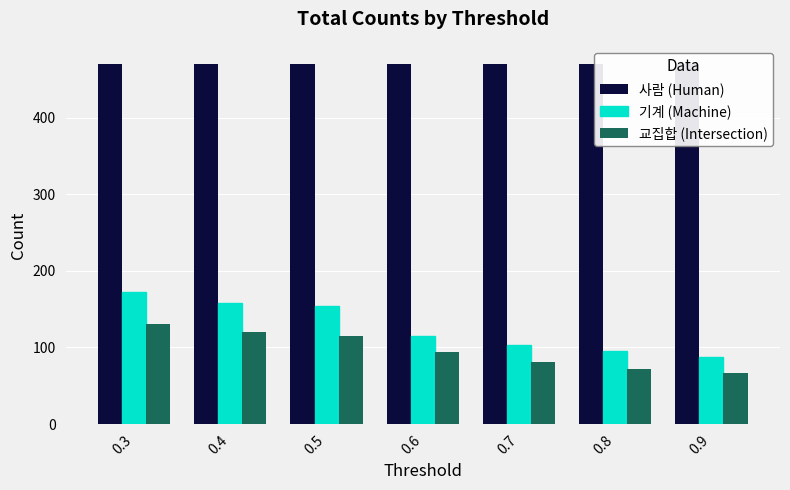

Reading left to right, transcribe all the data shown in this chart.

사람 (Human): 0.3=470	0.4=470	0.5=470	0.6=470	0.7=470	0.8=470	0.9=470
기계 (Machine): 0.3=172	0.4=158	0.5=154	0.6=115	0.7=103	0.8=95	0.9=88
교집합 (Intersection): 0.3=130	0.4=120	0.5=115	0.6=94	0.7=81	0.8=72	0.9=67